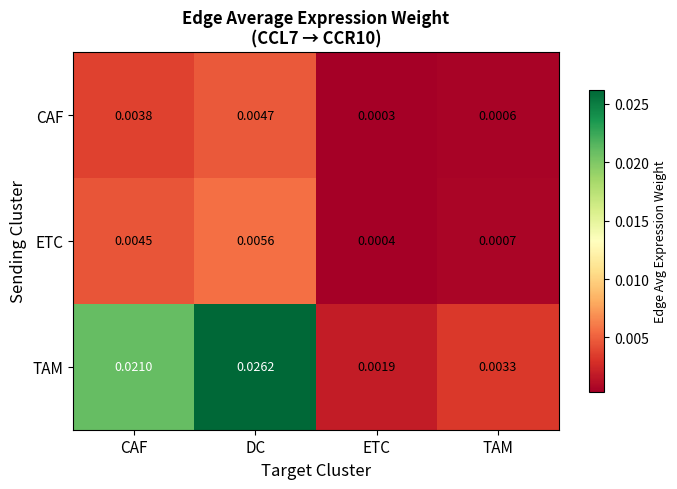

Which series has the largest range (max minus min)?

TAM